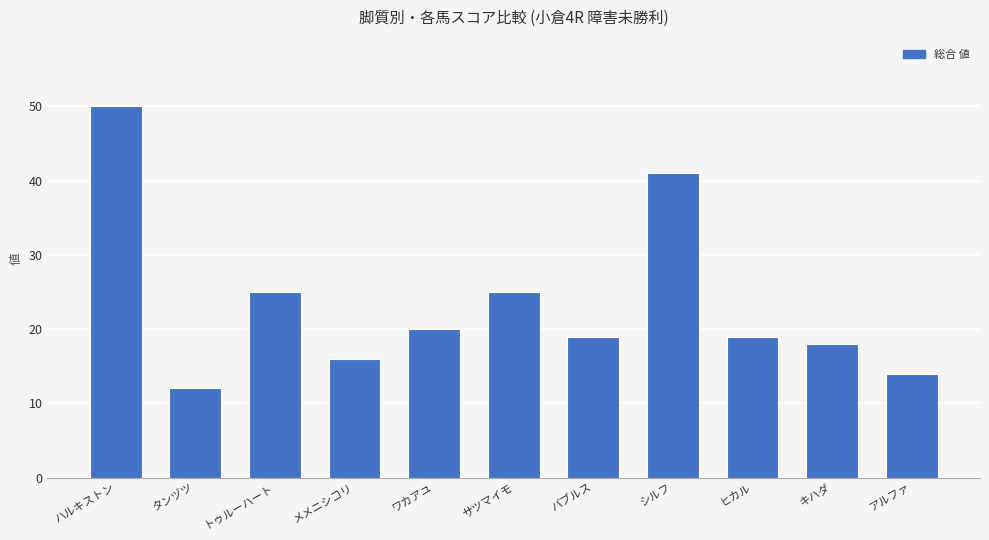

What is the sum of all values?

259